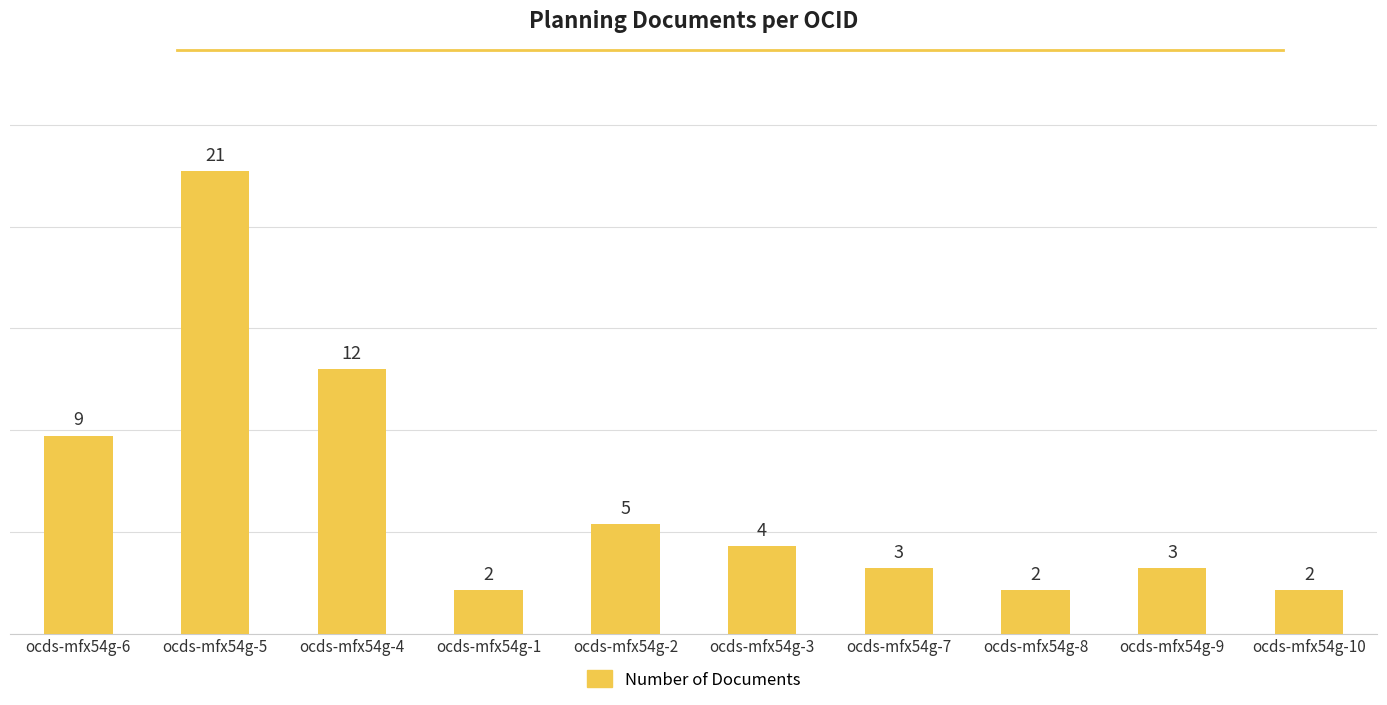

What is the greatest value displayed?

21